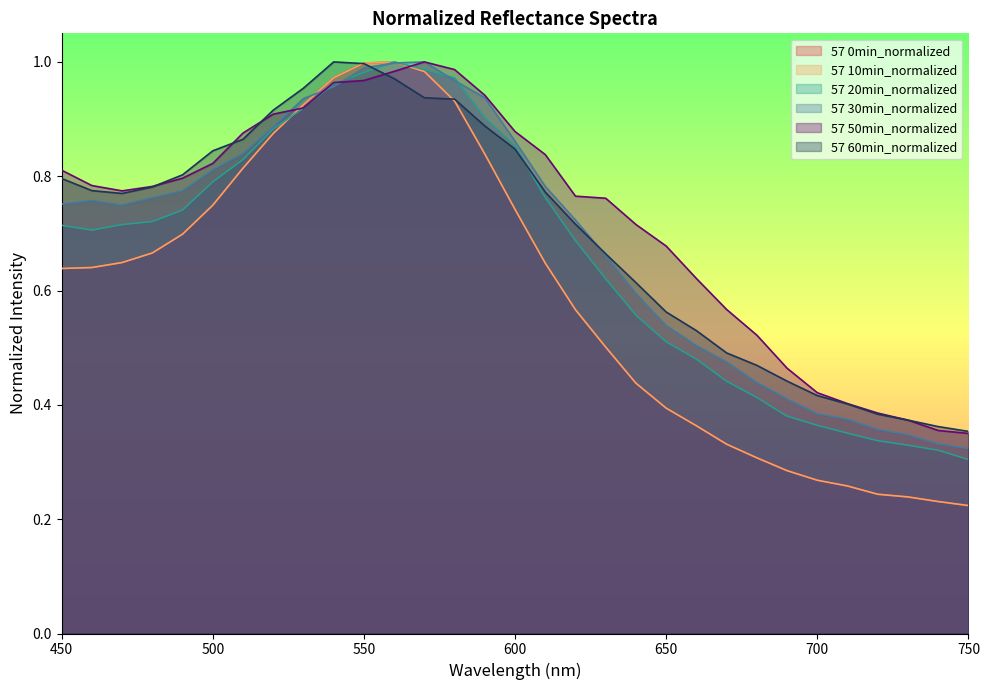

What are all the series names shown in the legend?

57 0min_normalized, 57 10min_normalized, 57 20min_normalized, 57 30min_normalized, 57 50min_normalized, 57 60min_normalized